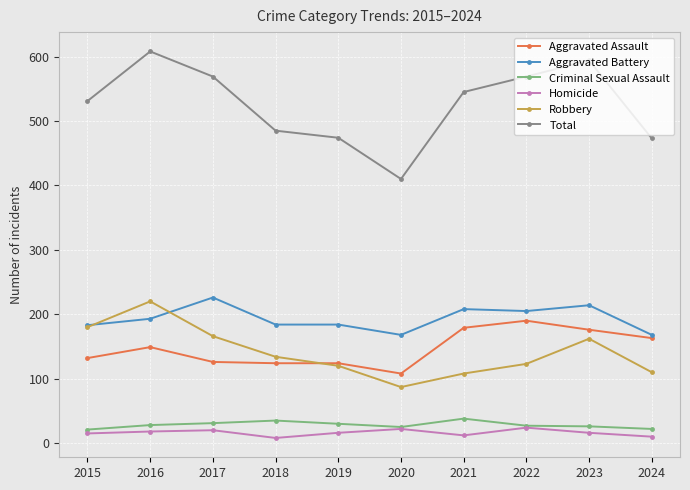

What is the spread (max minus min) of values at 2016?

590